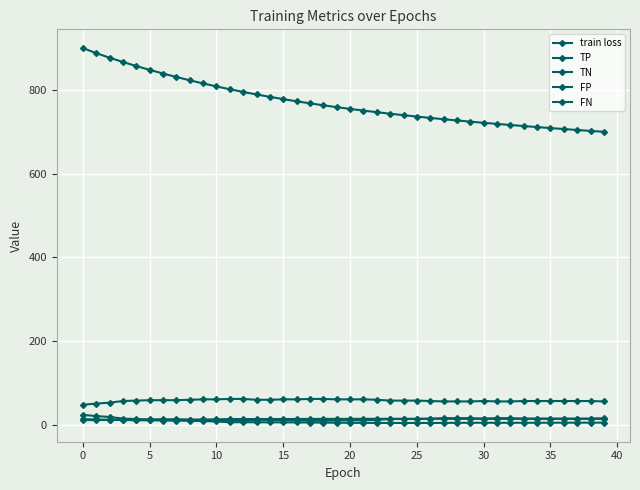

True or false: FN and train loss intersect in this chart.

False